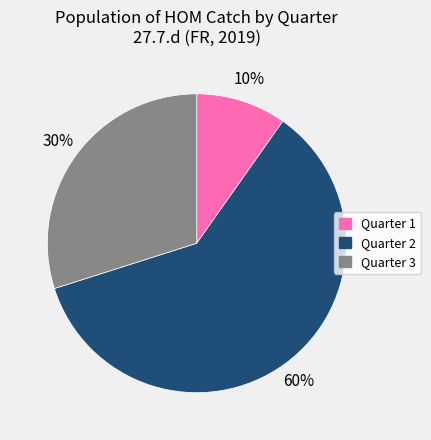

Is the sum of Quarter 1 and Quarter 3 greater than half?

No